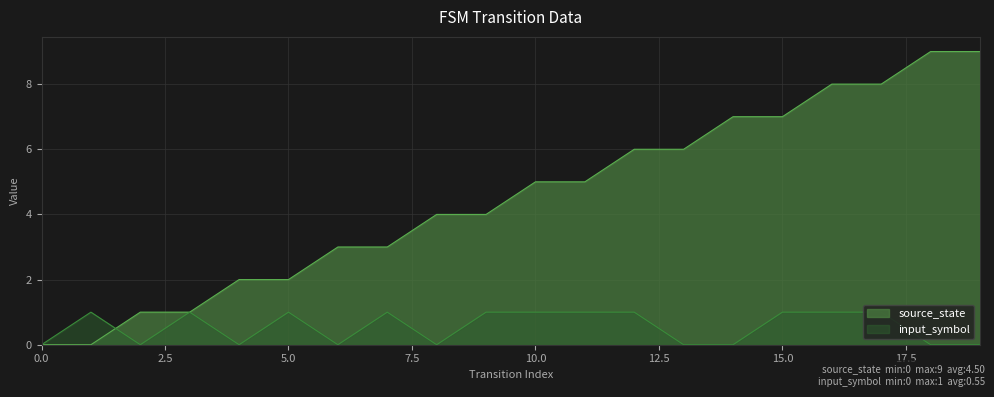

How many lines are shown in the chart?

2